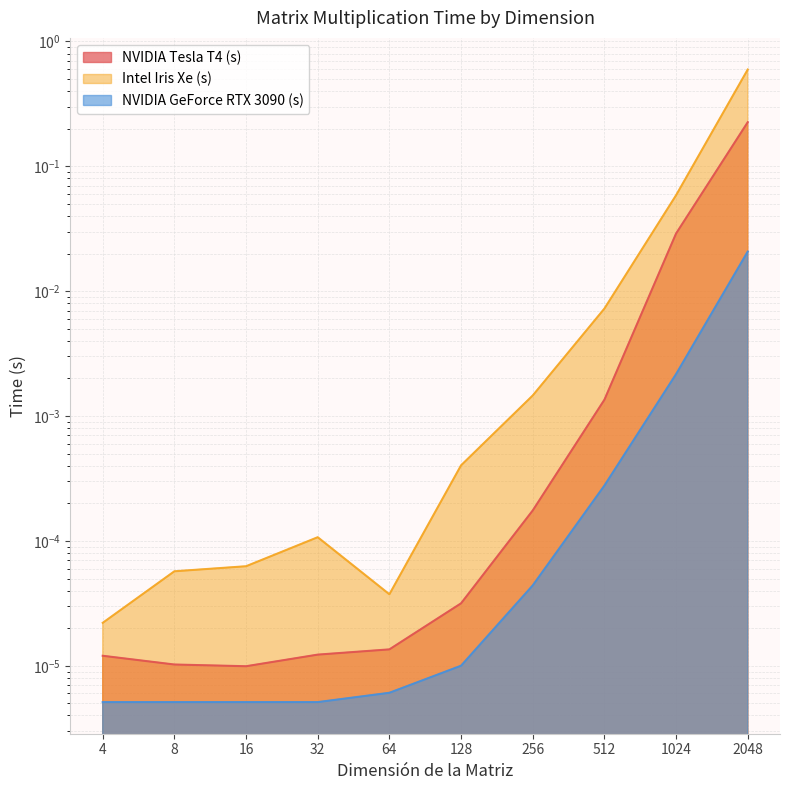

How many lines are shown in the chart?

3